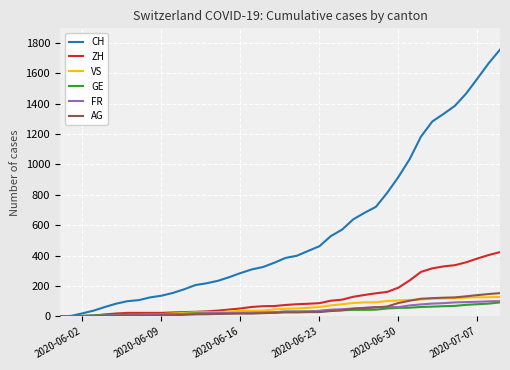

Which series has the largest total across all categories?

CH